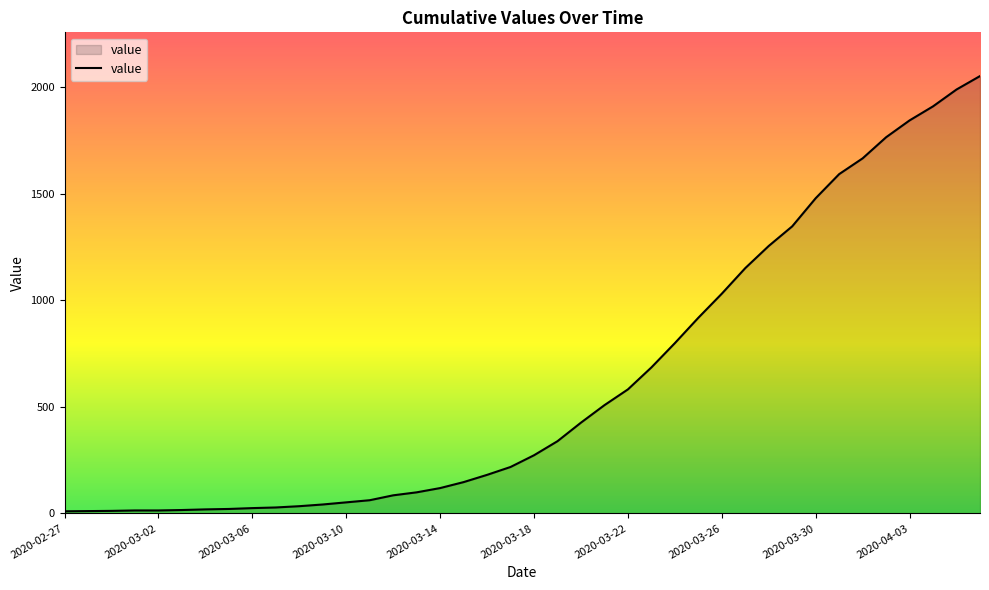

What is the maximum value shown in the chart?

2052